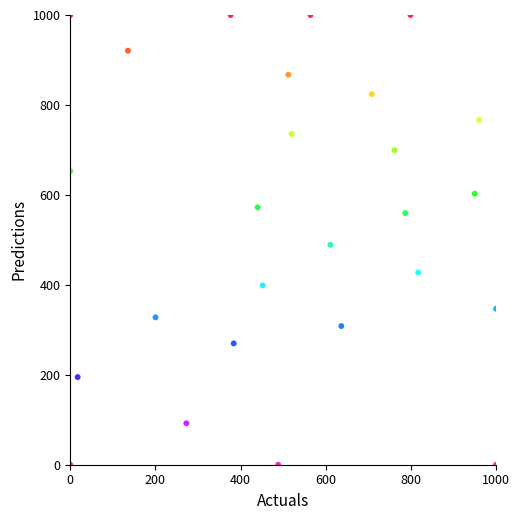

What Y value in the scatter plot is closest to 500?

489.0